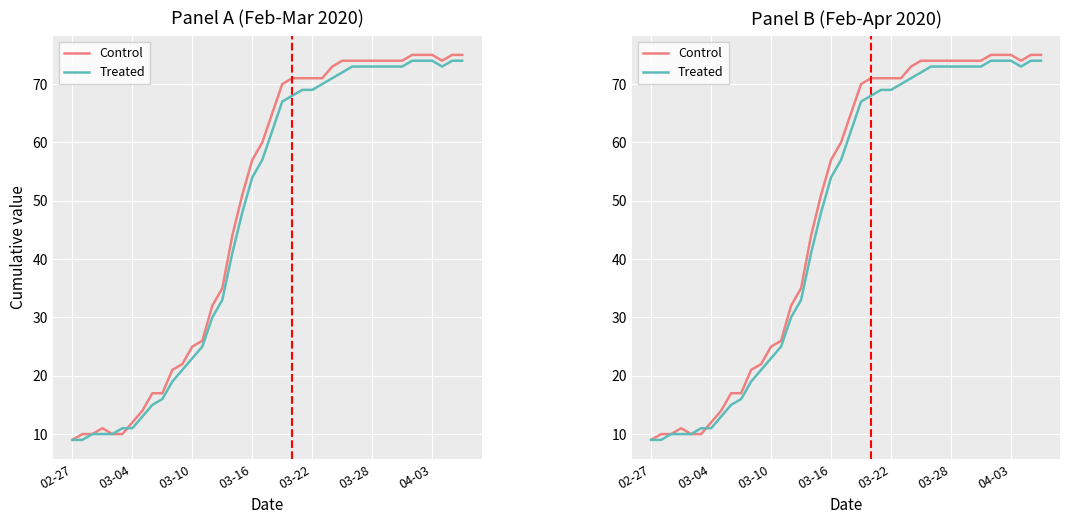

At which category does the chart reach its peak across all series?

34